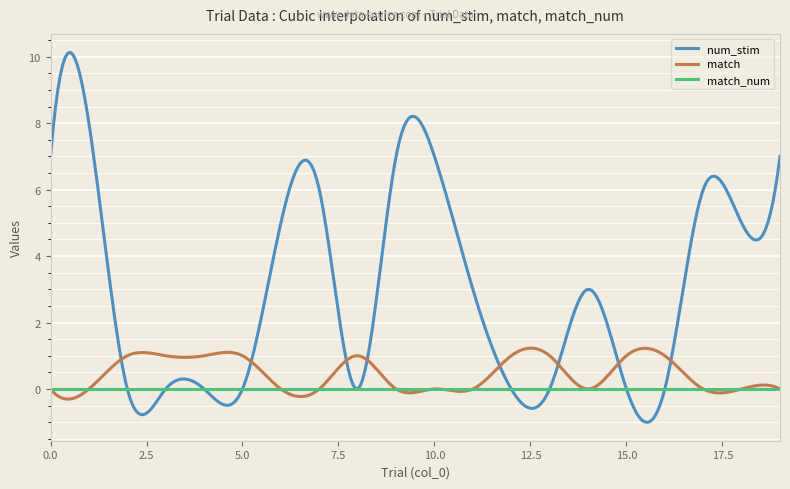

Which series has the largest total across all categories?

num_stim